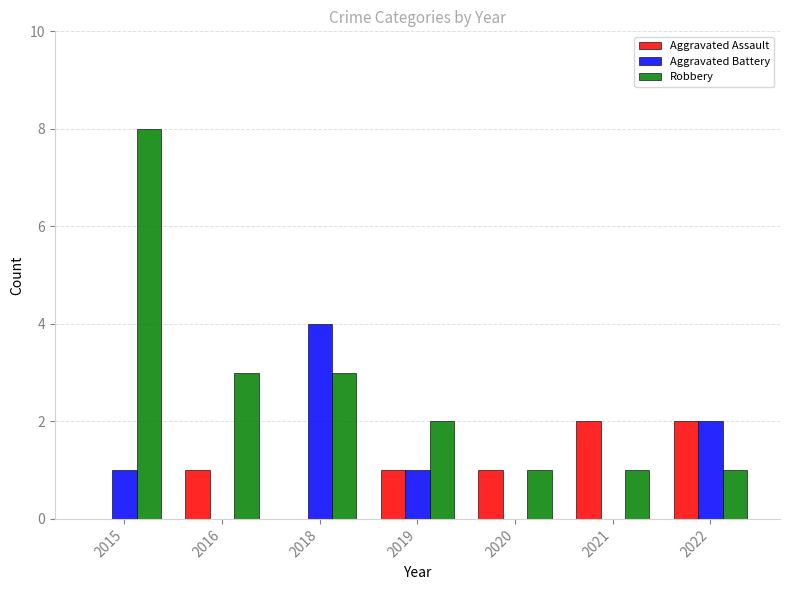

What is the maximum value for Aggravated Battery?

4